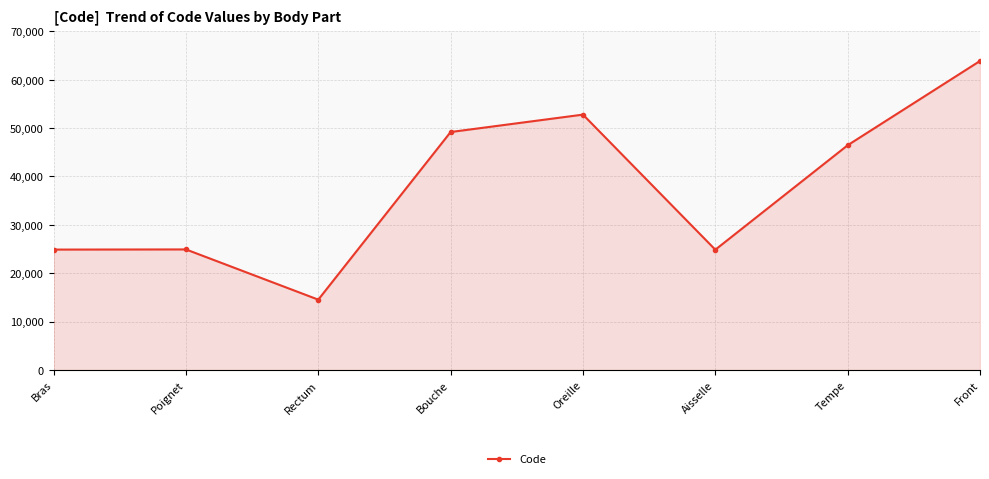

Is it true that the value at Rectum is 14544?

True